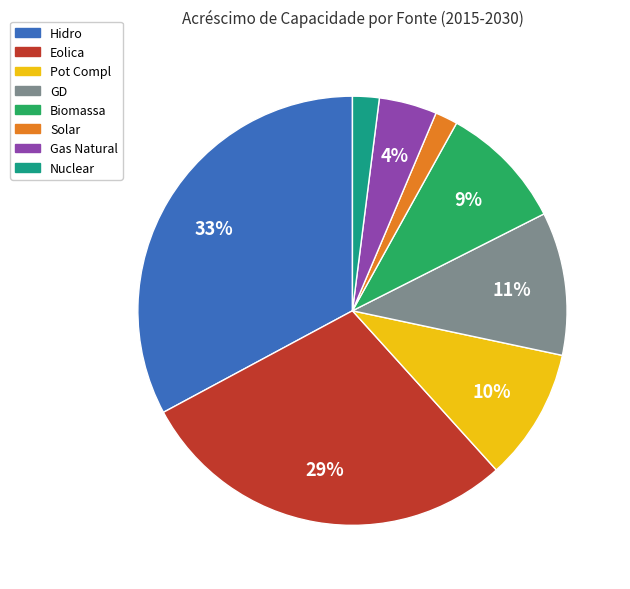

Which category has the biggest portion of the pie?

Hidro